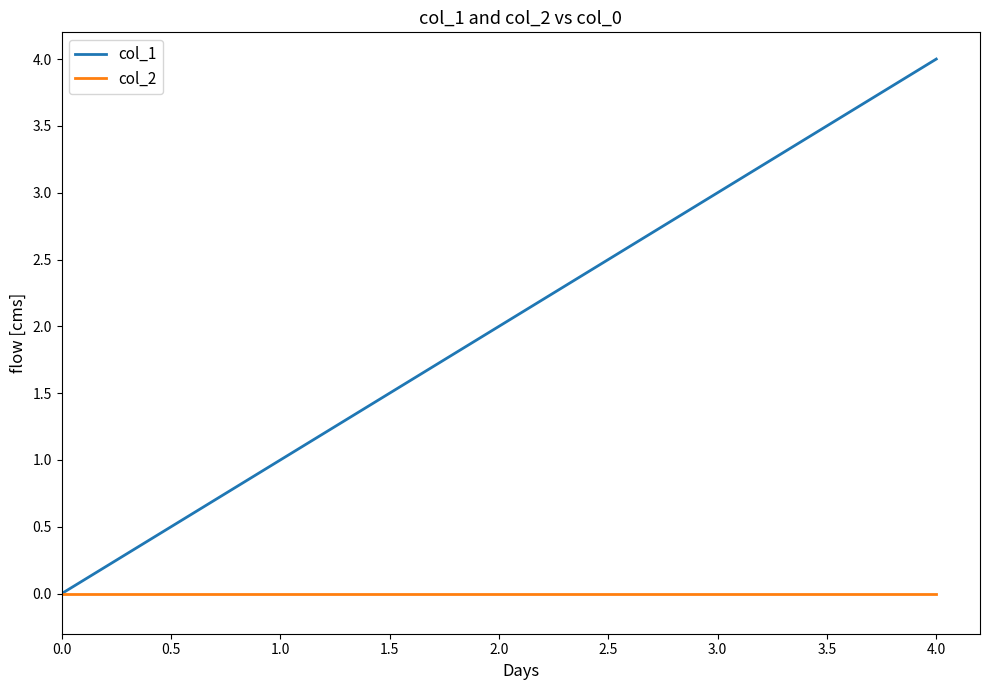

At 4.0, list the series in order from smallest to largest.

col_2, col_1